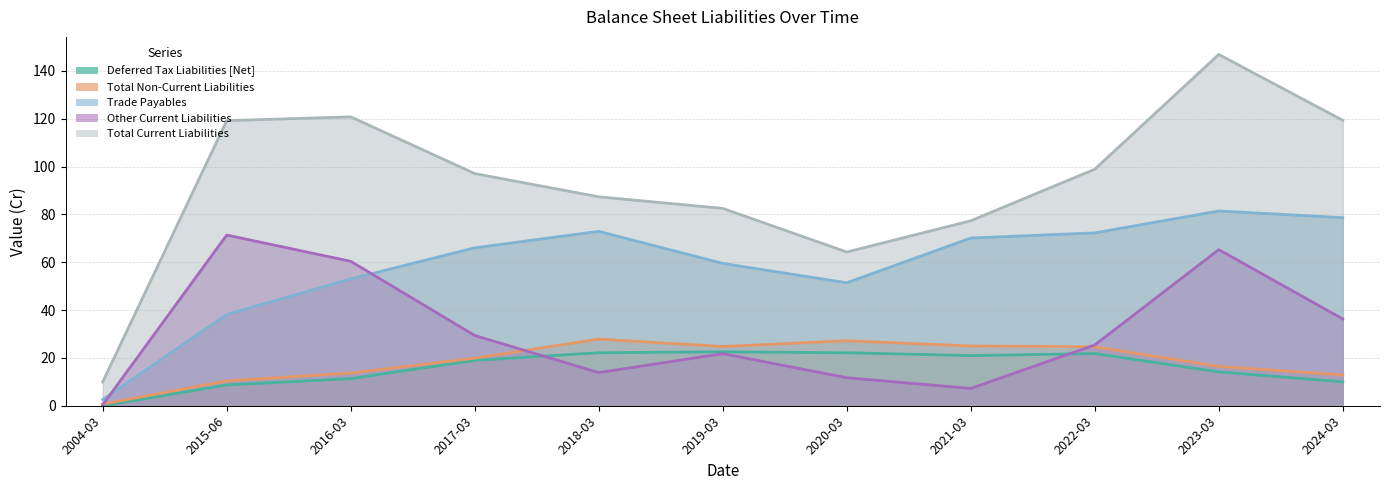

True or false: Other Current Liabilities has more than 0 points higher than both neighbors.

True